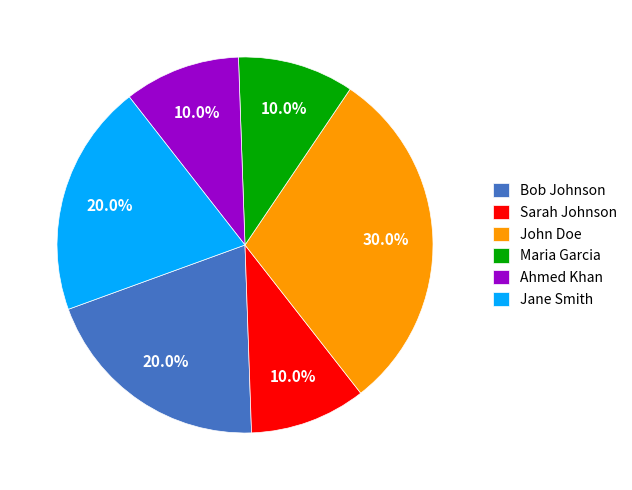

Count the number of slices in the pie.

6